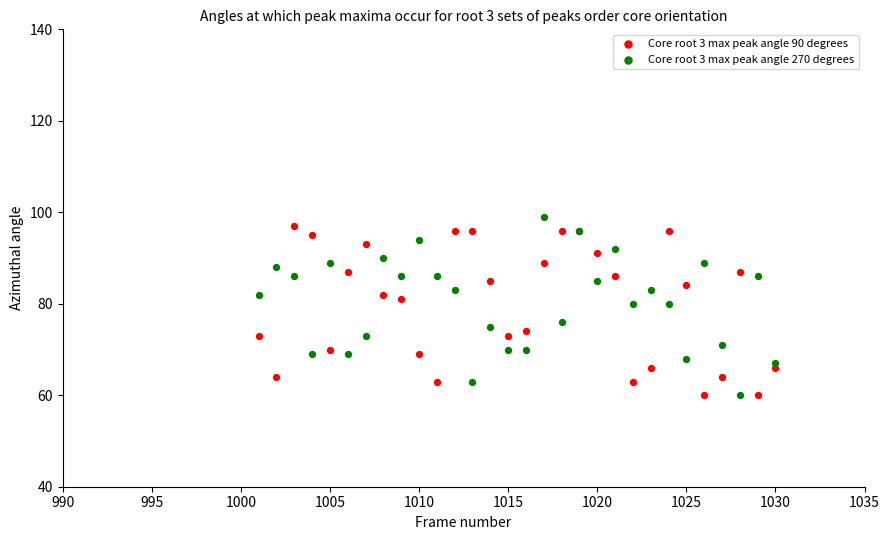

What is the X range (max minus min) for the scatter plot?

29